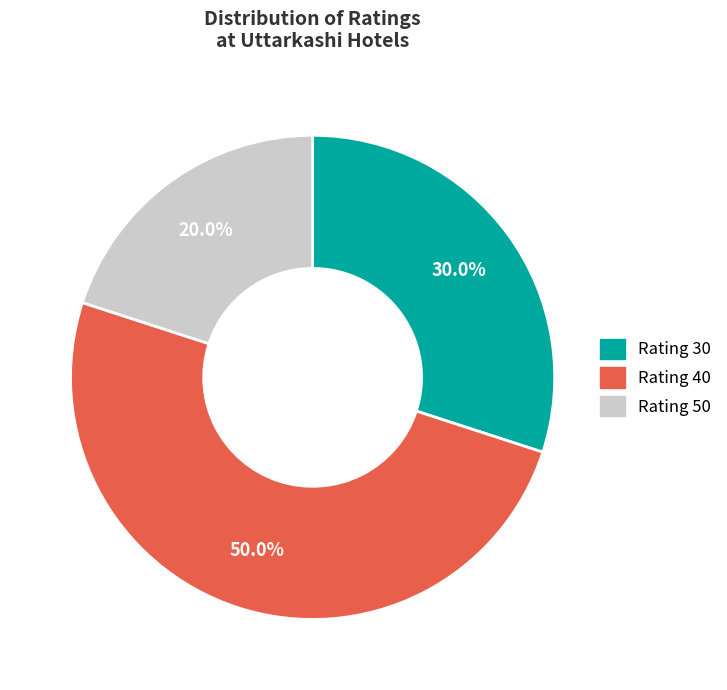

How many segments does this pie chart have?

3